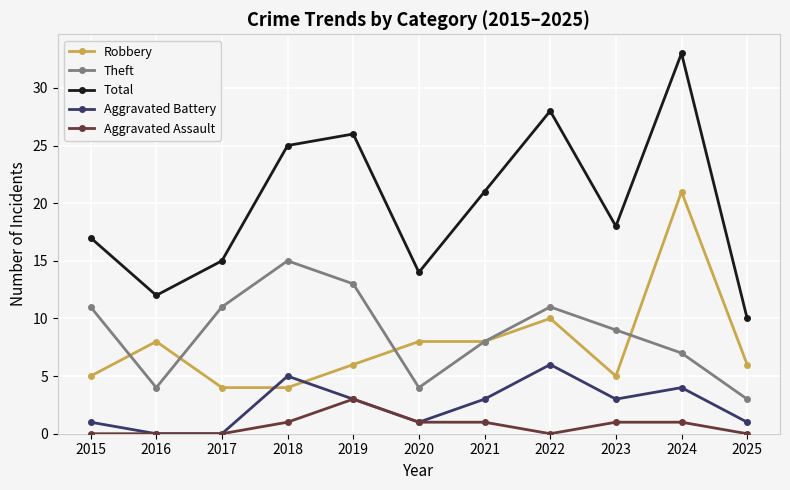

The value of Aggravated Assault at 2015 is 2. True or false?

False